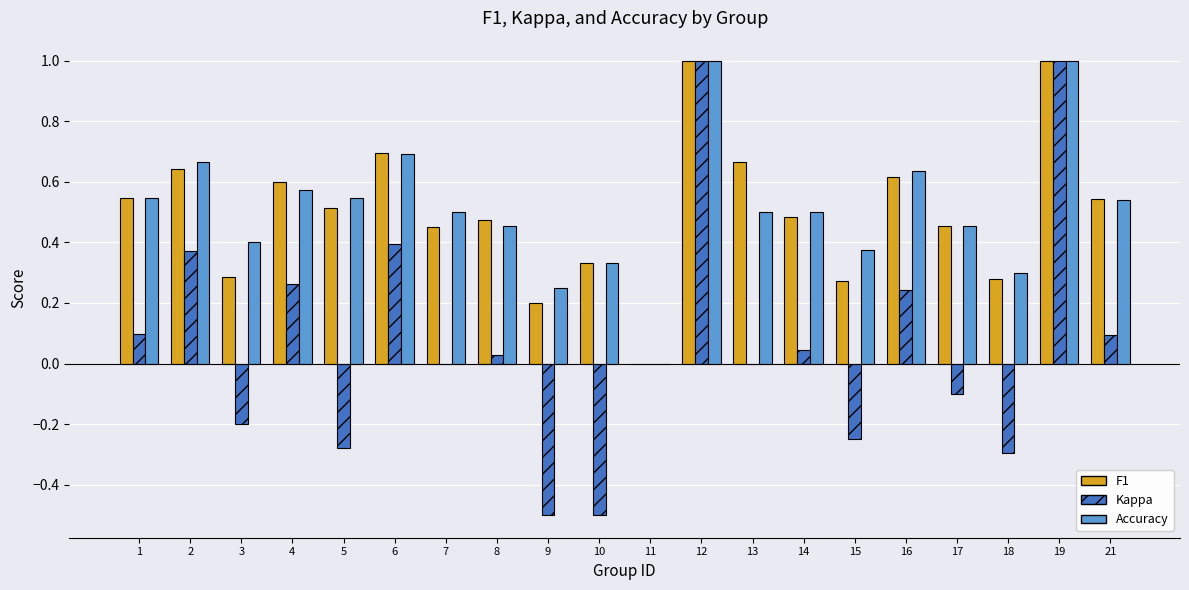

What is the sum of the Accuracy values at 2 and 17?

1.1